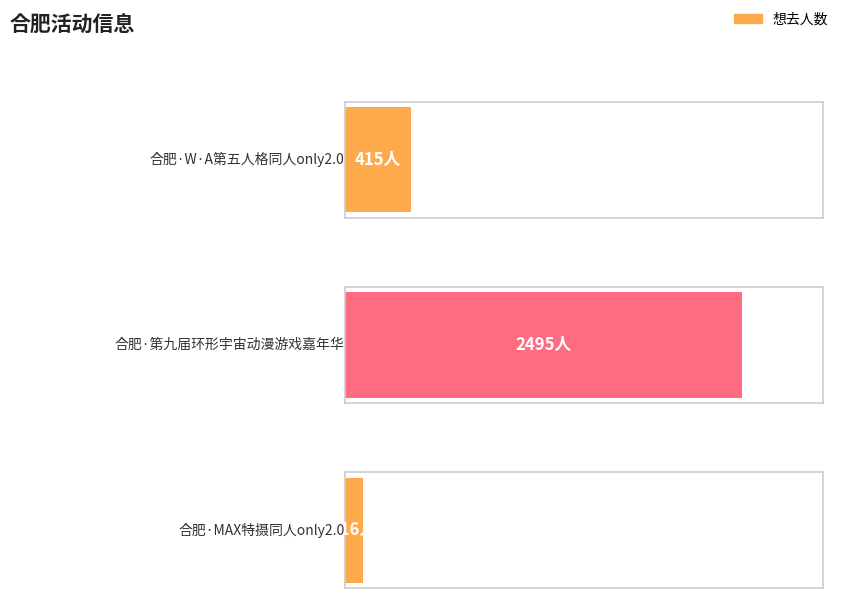

What is the label of the 3rd bar from the right?

合肥·W·A第五人格同人only2.0